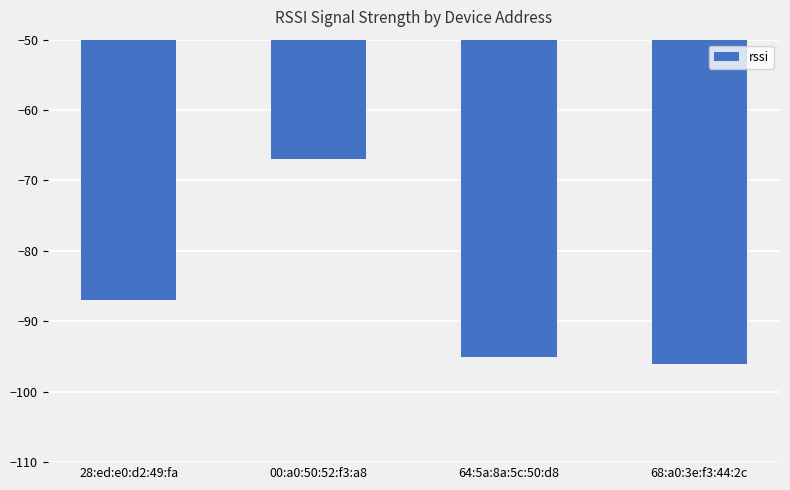

The chart shows a value of -118 at 00:a0:50:52:f3:a8. True or false?

False